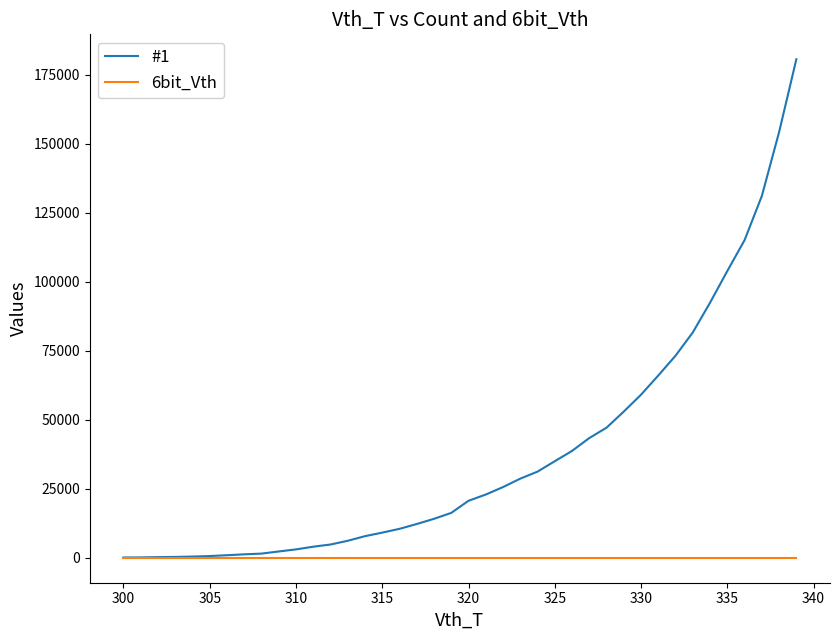

Which series has the largest range (max minus min)?

#1